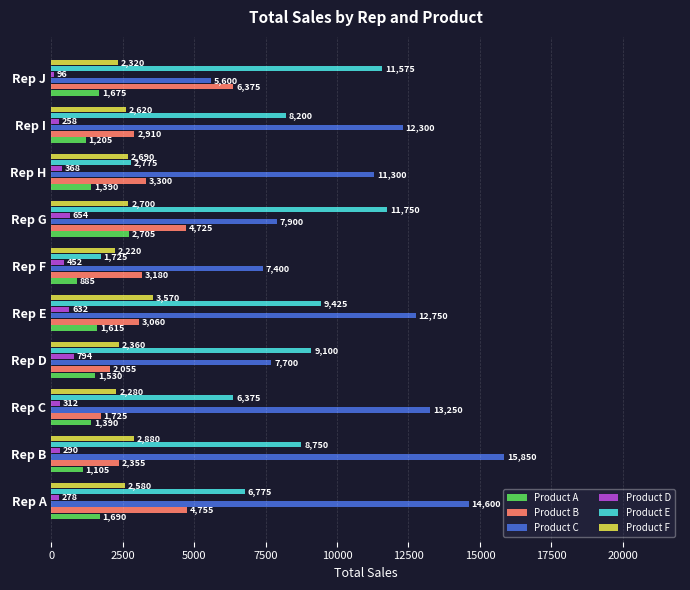

Count the number of data series in this chart.

6